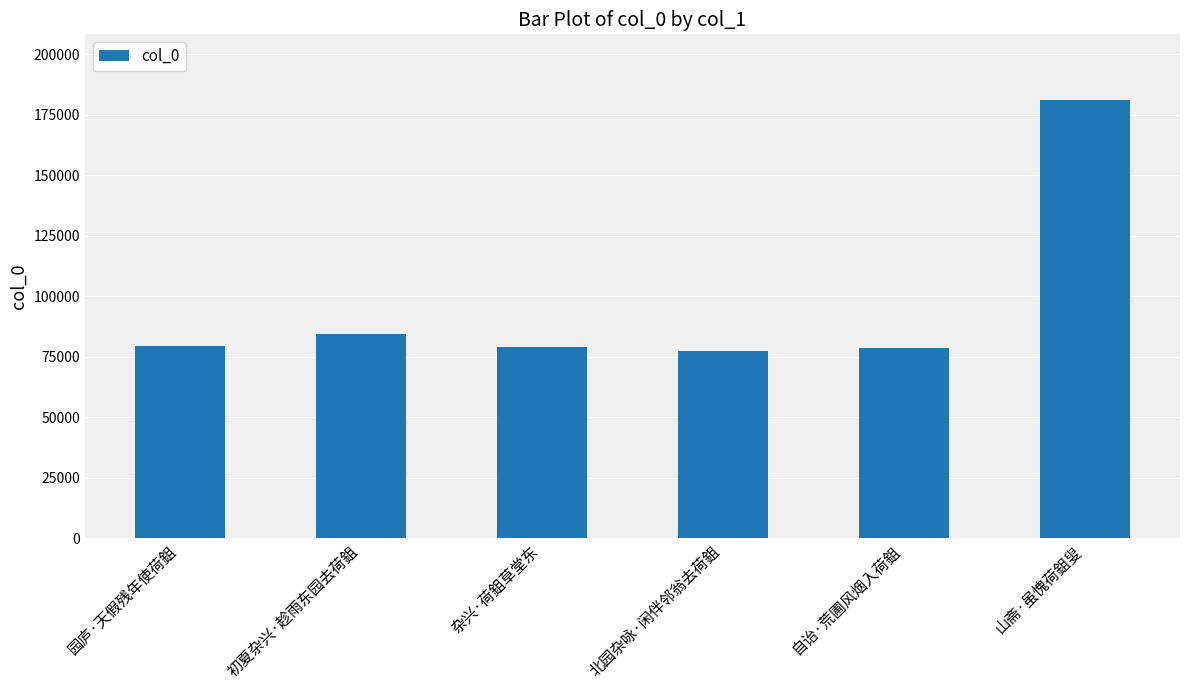

What is the label of the 3rd bar from the right?

北园杂咏·闲伴邻翁去荷鉏